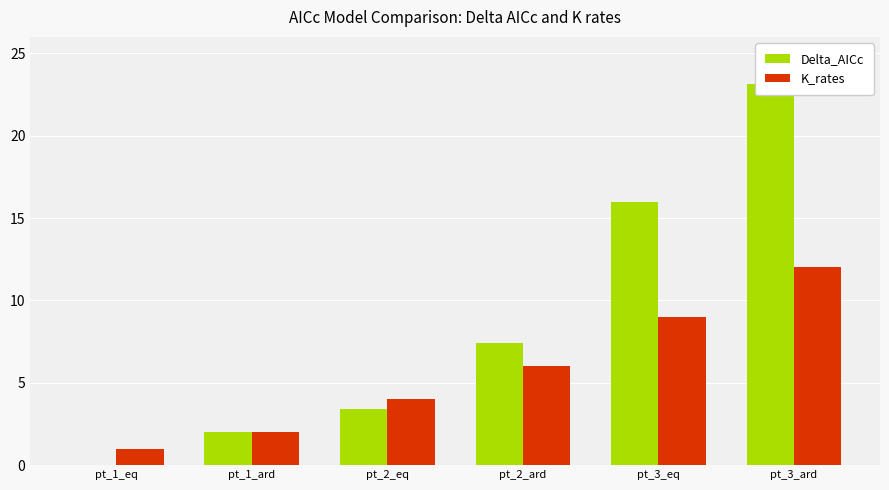

Reading left to right, extract all data points from this chart.

Delta_AICc: 0.0	2.0	3.4	7.4	16.0	23.1
K_rates: 1.0	2.0	4.0	6.0	9.0	12.0